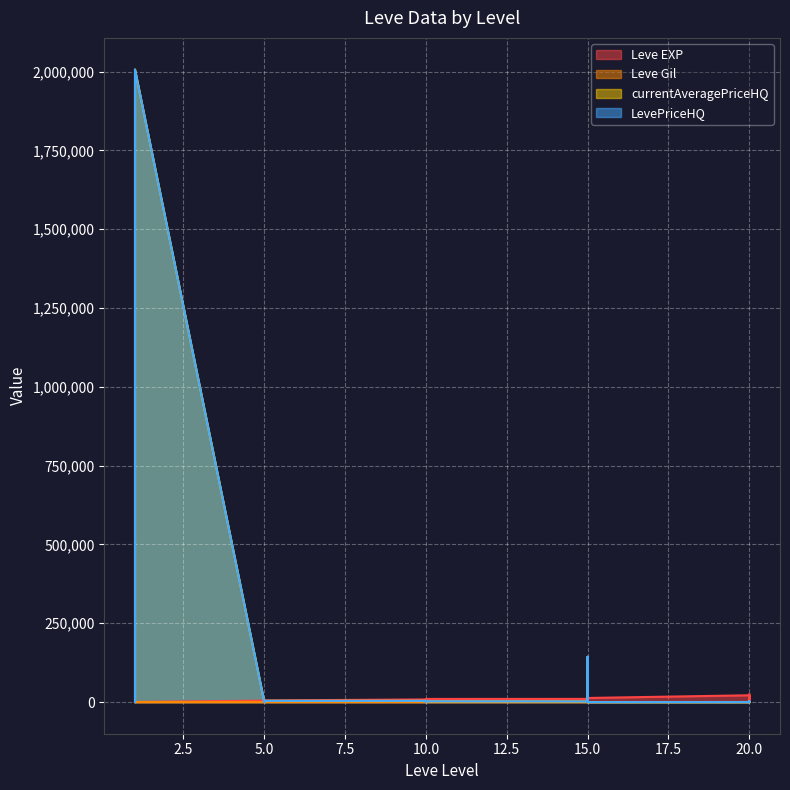

Rank the series at 5 from highest to lowest value.

Leve EXP, Leve Gil, currentAveragePriceHQ, LevePriceHQ